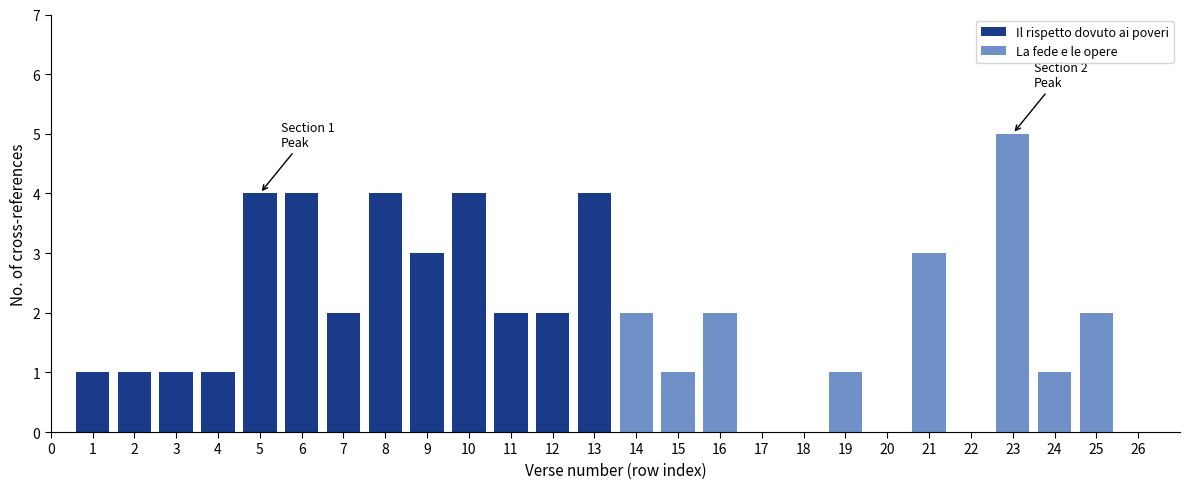

Which series has the widest spread of values?

La fede e le opere